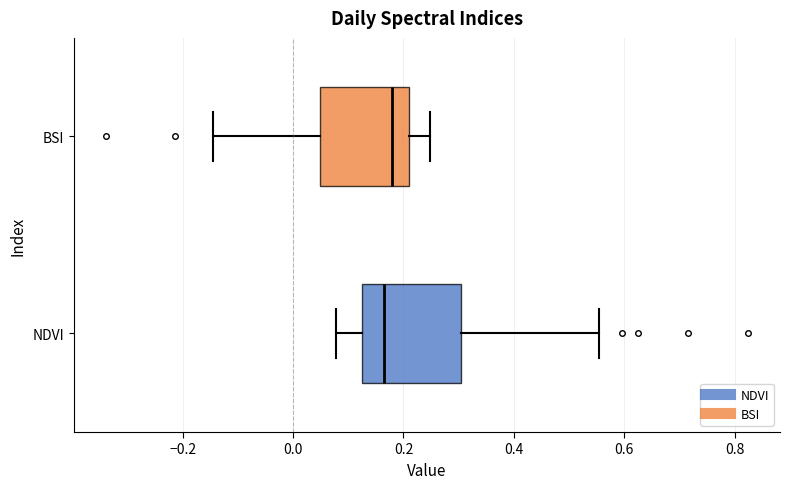

Reading bottom to top, read every box against the x-axis: the position of its median line, the range the box covers, and the ends of its whiskers. The values are not printed on the chart, so give them approximately, as read against the axis.

NDVI: median 0.16, box 0.12 to 0.30, whiskers 0.08 to 0.56
BSI: median 0.18, box 0.04 to 0.20, whiskers -0.14 to 0.24